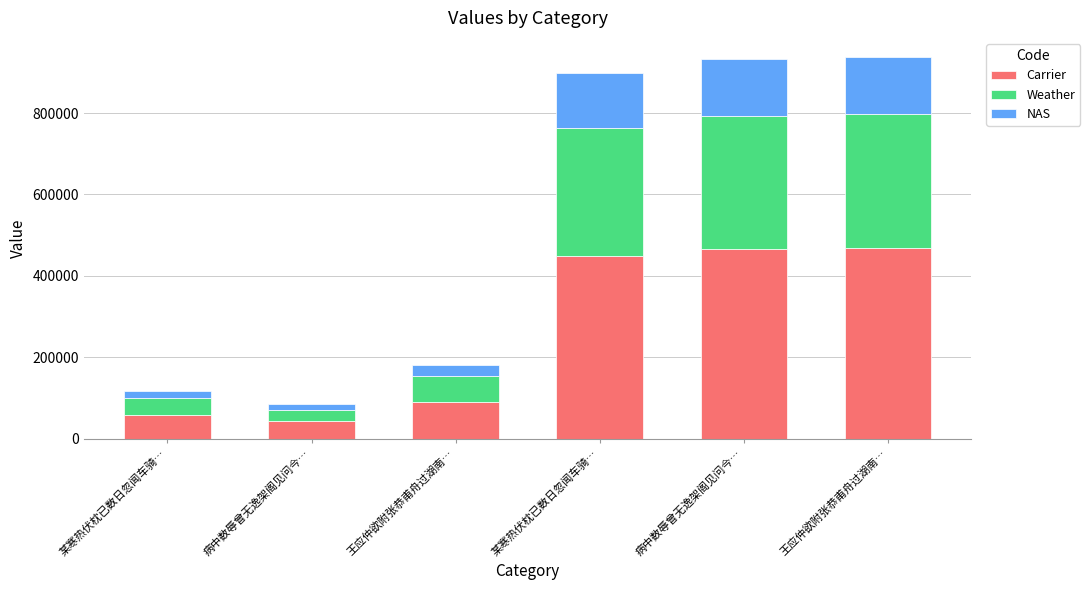

How many values in the Carrier series are below 448958?

3